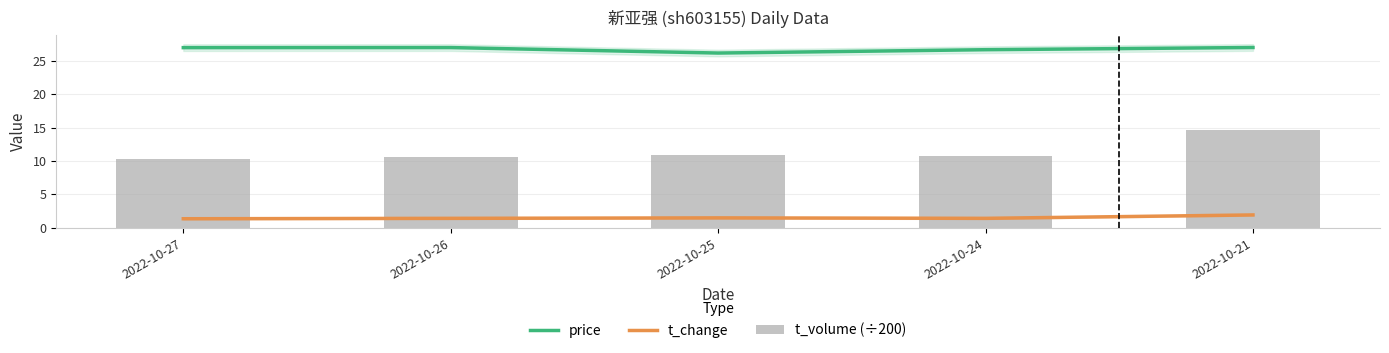

True or false: t_volume (÷200) has a value of 6.5 at 2022-10-27.

False